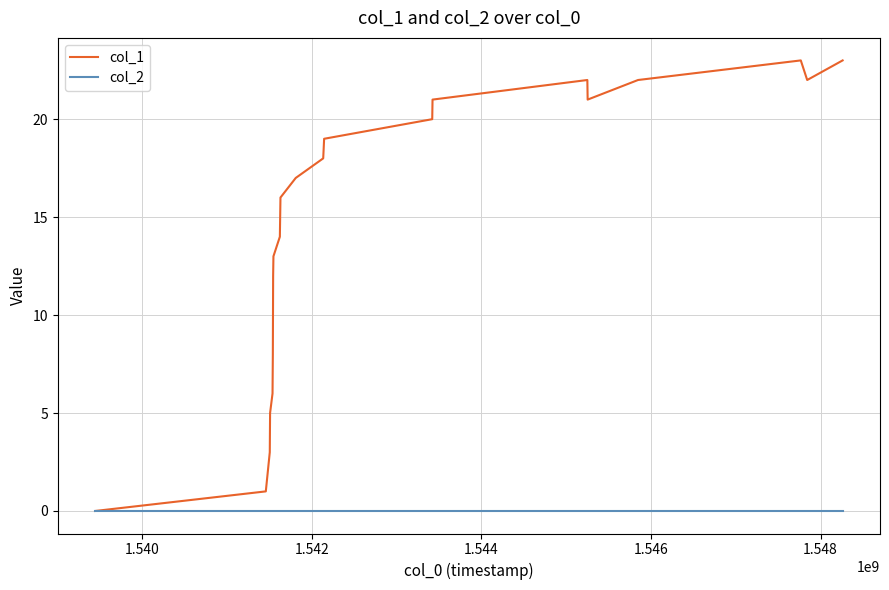

What is the sum of all col_1 values?

306